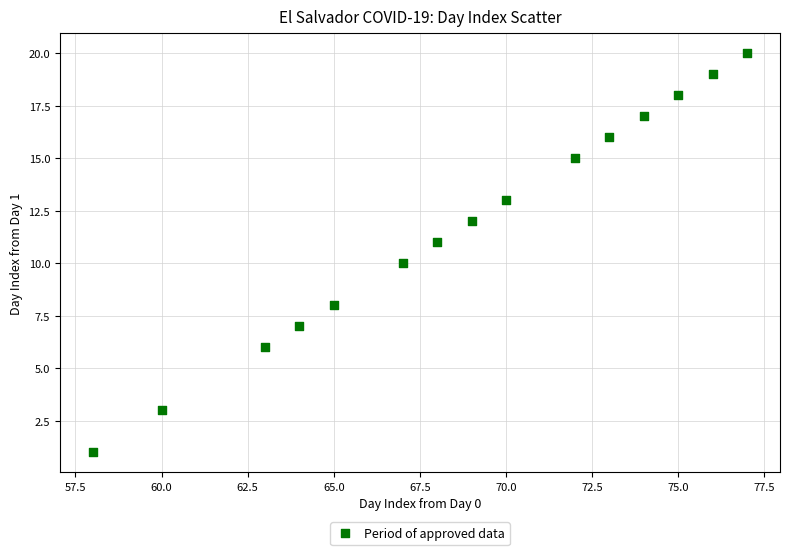

What is the range of X values (max minus min)?

19